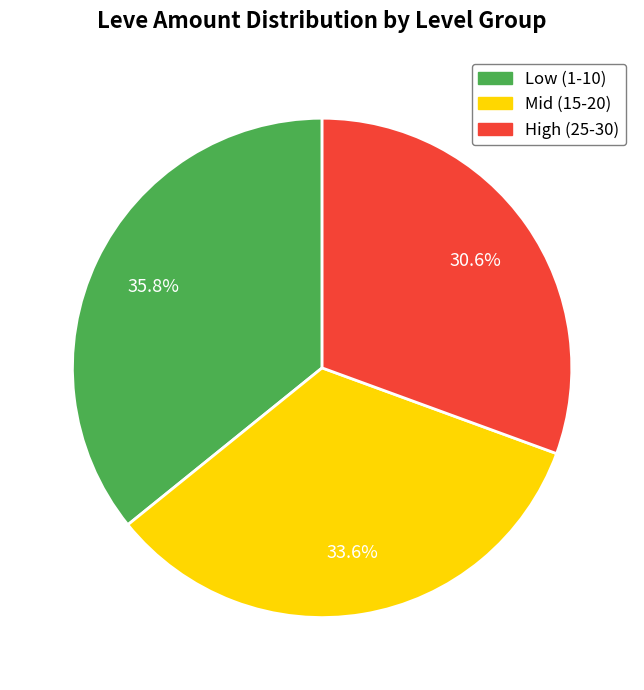

Is there a majority slice in this chart?

No